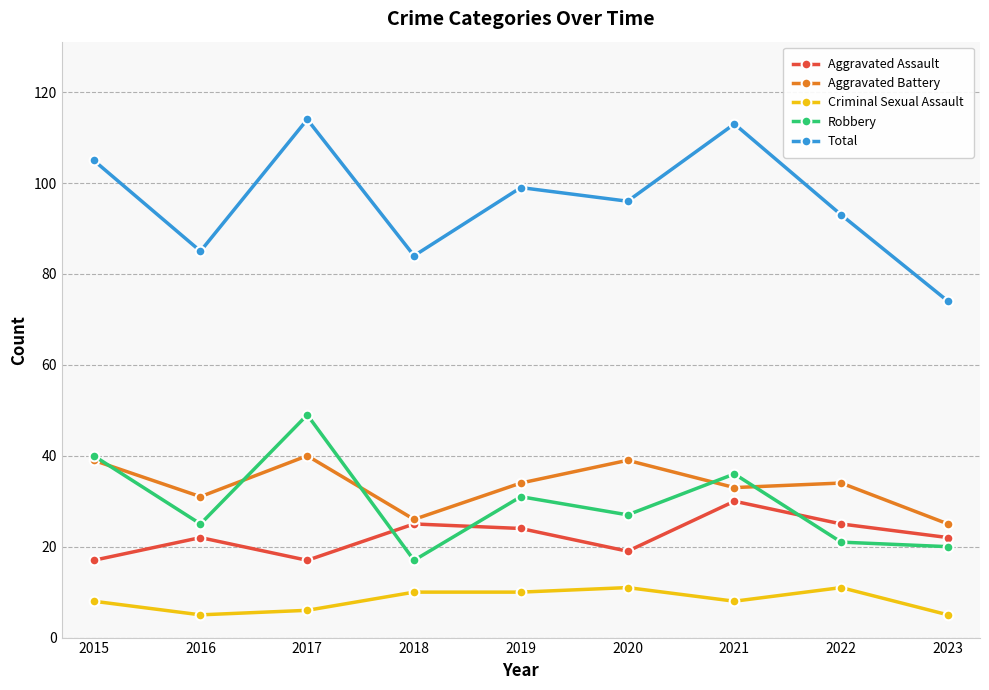

Which category has the highest value in the Robbery series?

2017